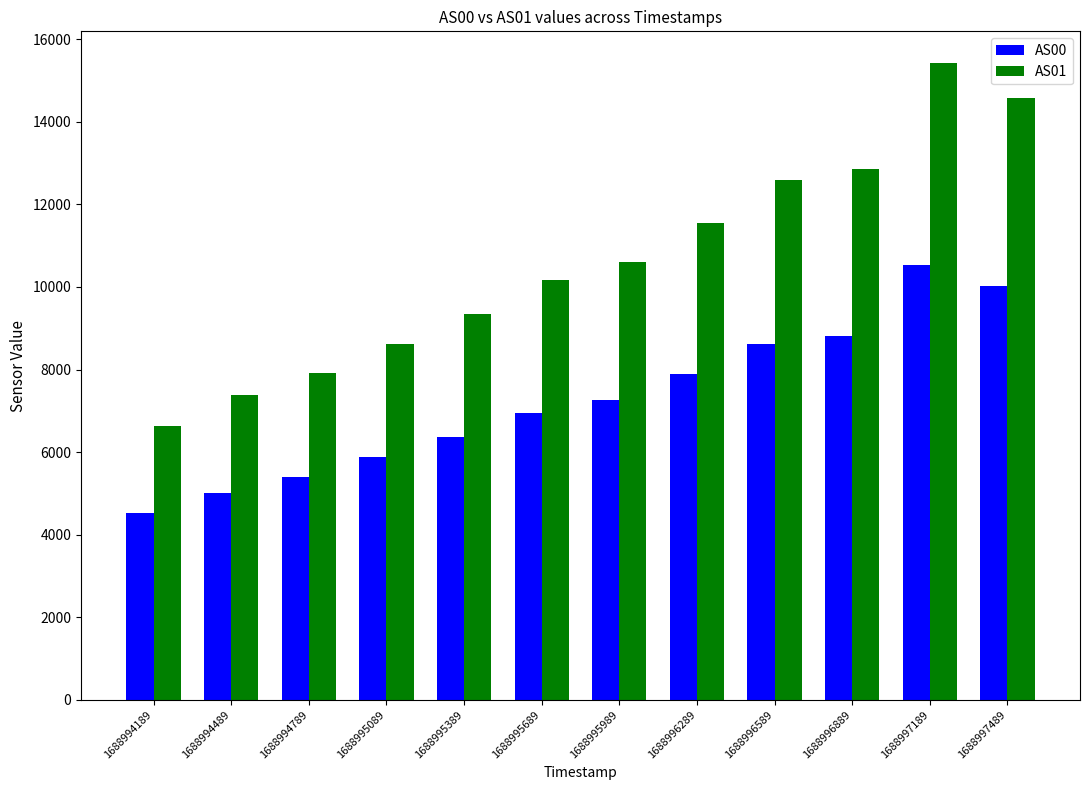

Reading left to right, transcribe all the data shown in this chart.

AS00: 4515	5018	5390	5872	6375	6937	7257	7888	8608	8824	10539	10027
AS01: 6634	7383	7926	8620	9348	10168	10613	11540	12584	12858	15421	14580